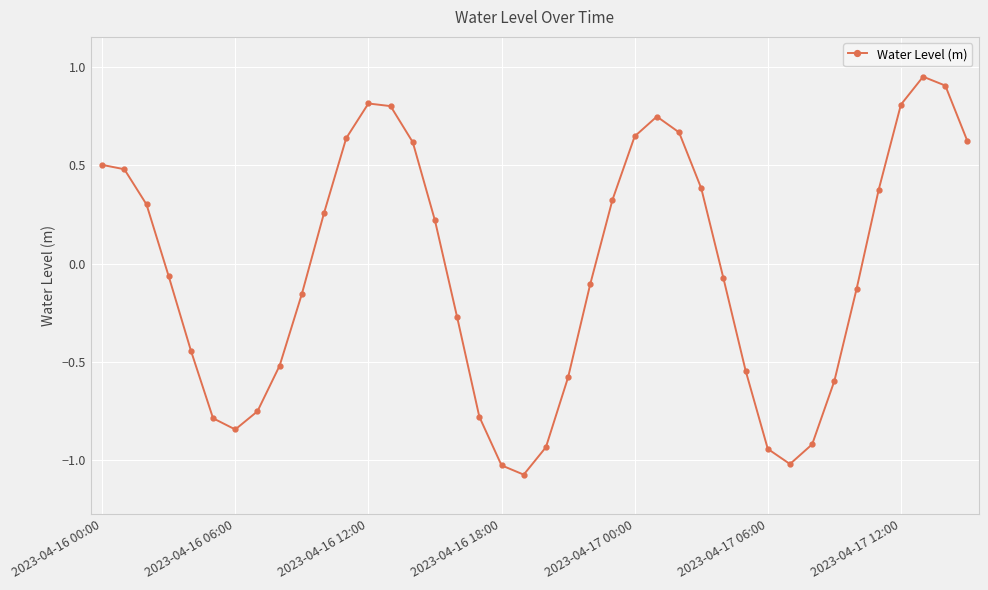

What is the difference between the maximum and minimum values?

2.0